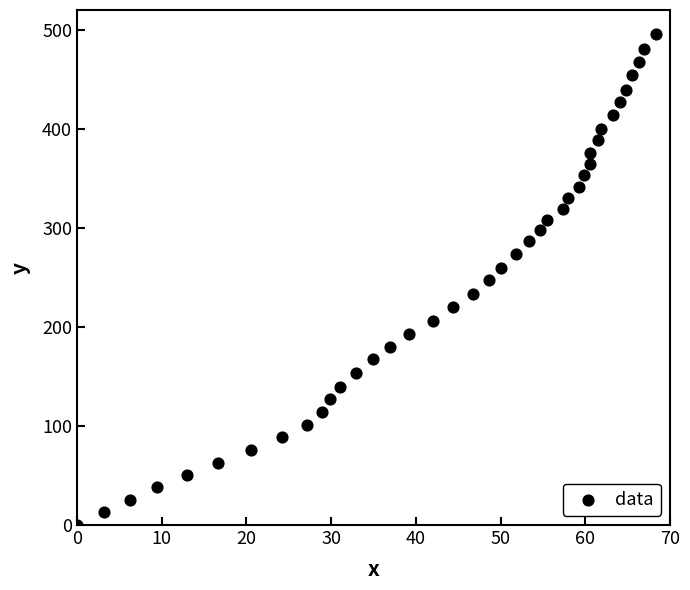

What is the range of X values (max minus min)?

68.3